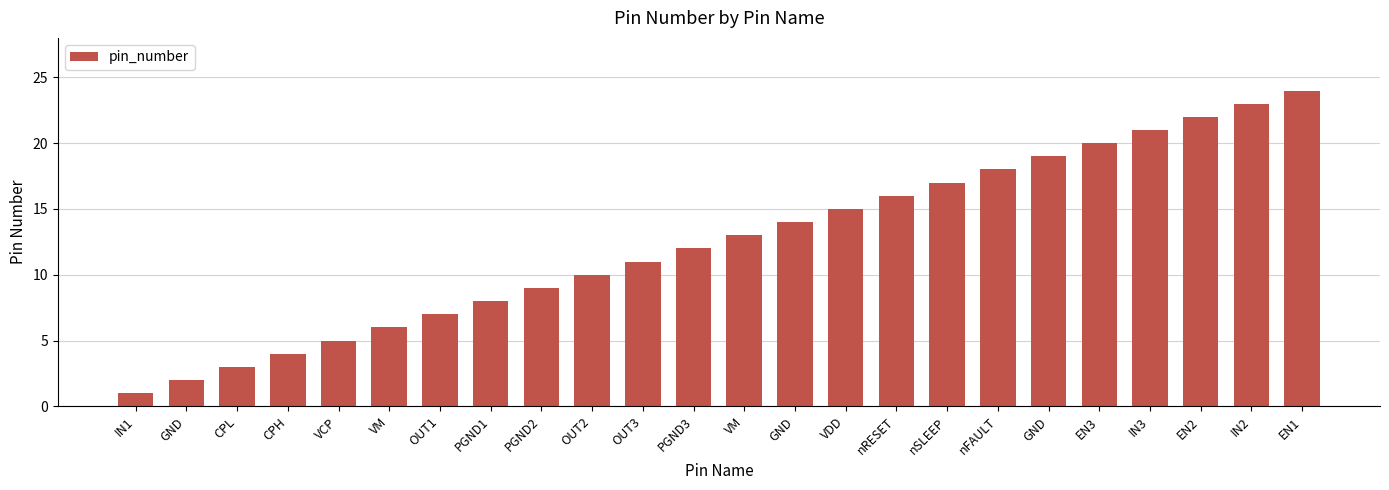

How many categories are shown in the chart?

24